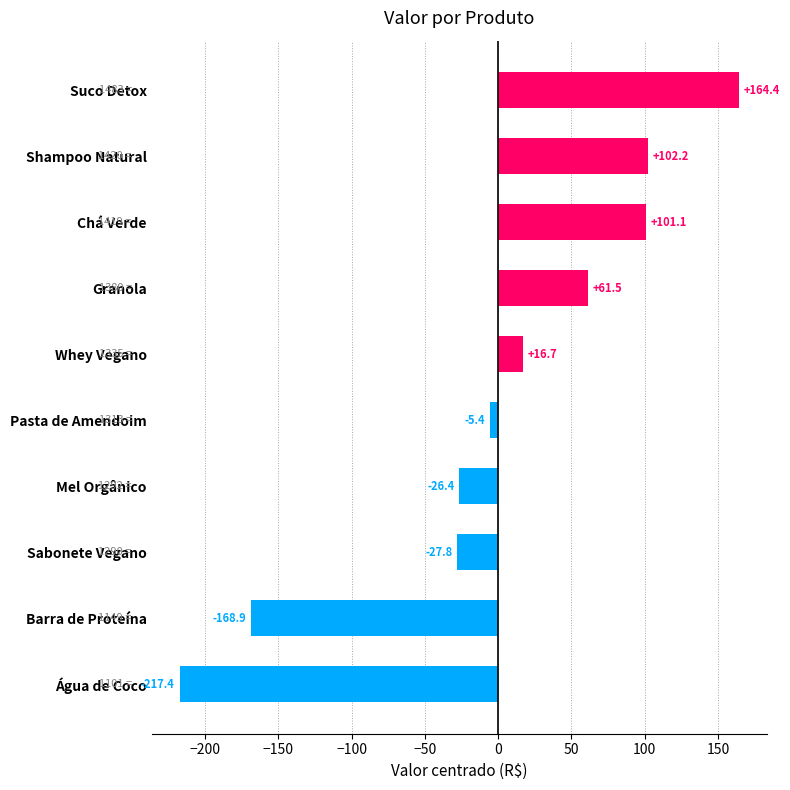

How many categories are shown in the chart?

10